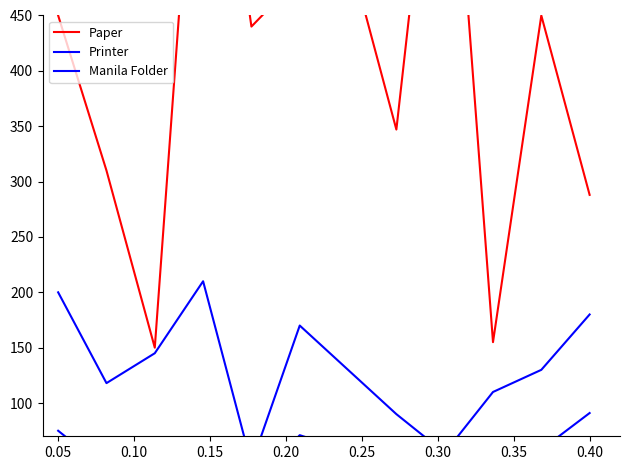

What is the lowest value of the Printer series?

24